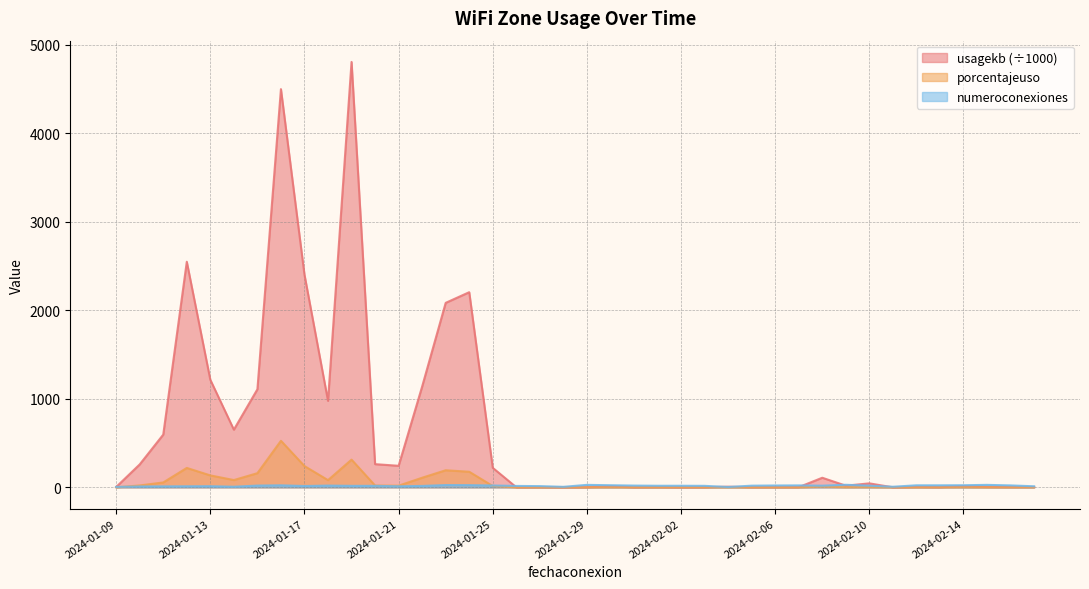

What is the value of the usagekb point at the 7th from the left?

1108.5